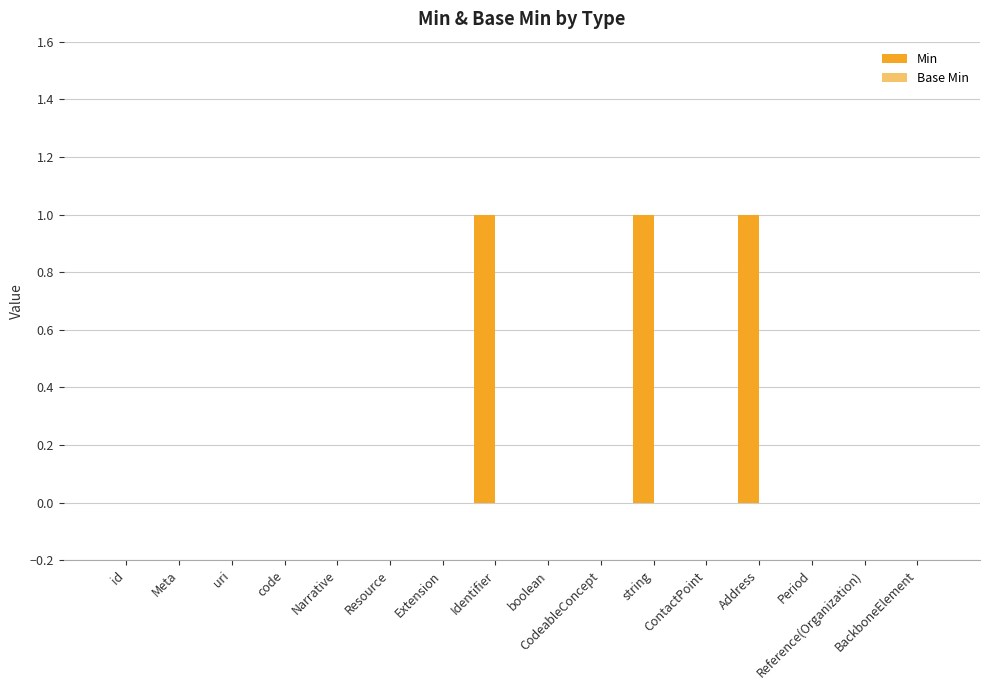

What is the sum of all values?

3